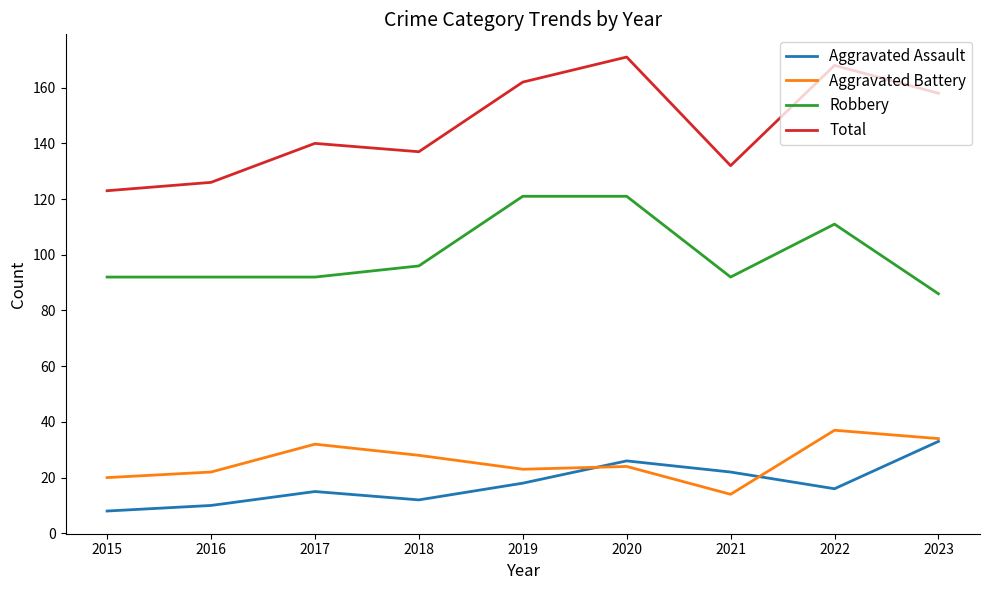

Reading left to right, what are all the values shown in this chart?

Aggravated Assault: 8	10	15	12	18	26	22	16	33
Aggravated Battery: 20	22	32	28	23	24	14	37	34
Robbery: 92	92	92	96	121	121	92	111	86
Total: 123	126	140	137	162	171	132	168	158